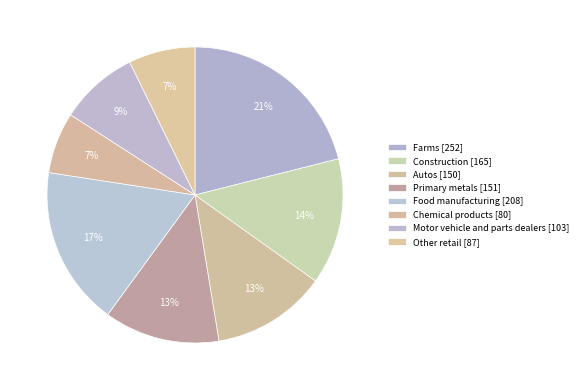

To the nearest percent, what portion does Primary metals represent?

13%